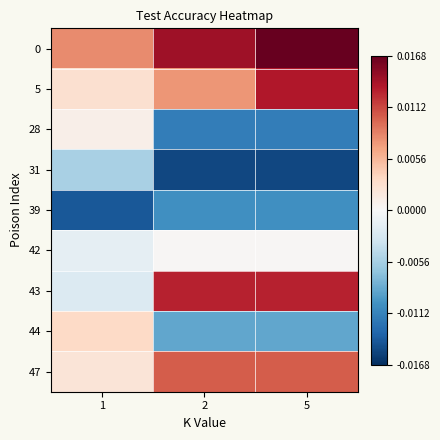

At which category does the chart reach its peak across all series?

5